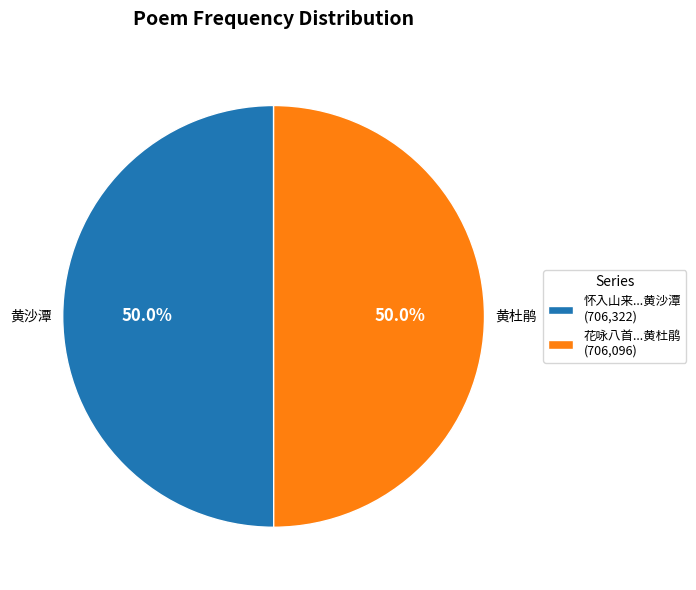

Combined, what portion of the pie is 花咏八首...黄杜鹃 (706,096) and 怀入山来...黄沙潭 (706,322)?

100.0%